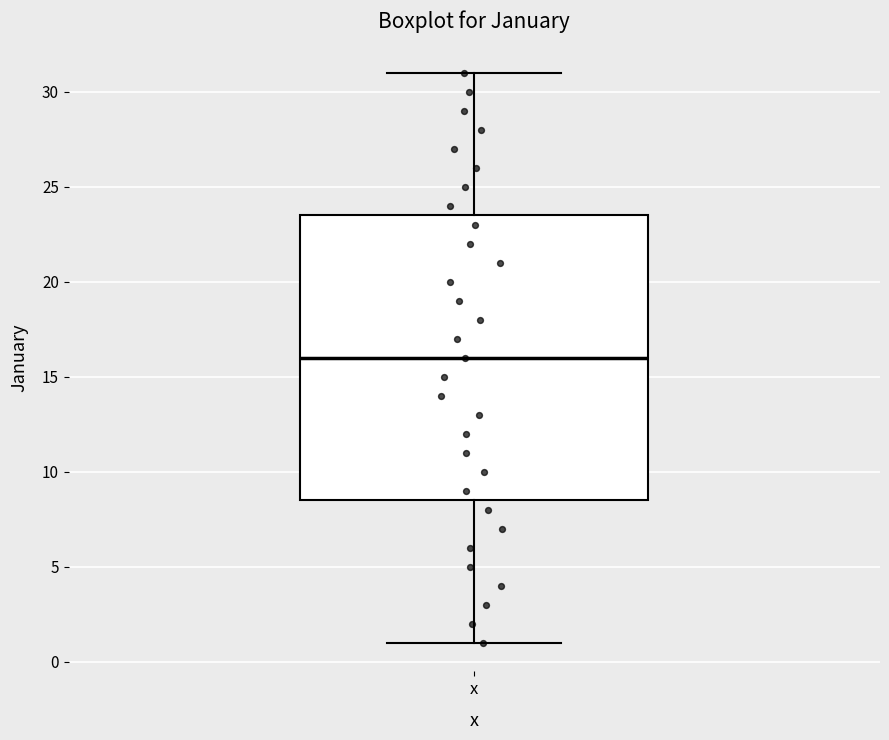

Read this box plot against the y-axis: the position of the median line, the range covered by the box, and the ends of both whiskers. The values are not printed on the chart, so give them approximately, as read against the axis.

median 16.0, box 8.5 to 23.5, whiskers 1.0 to 31.0